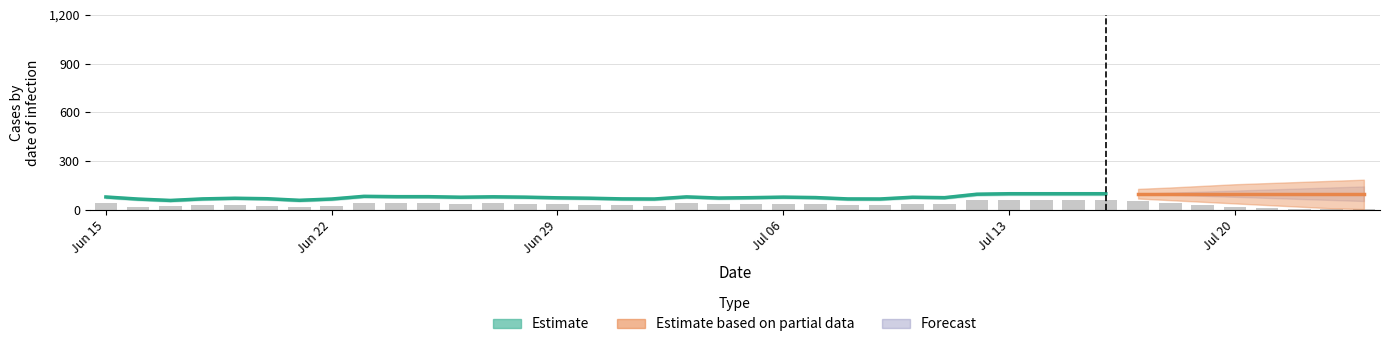

Are the bars grouped side by side (vs. stacked)?

No